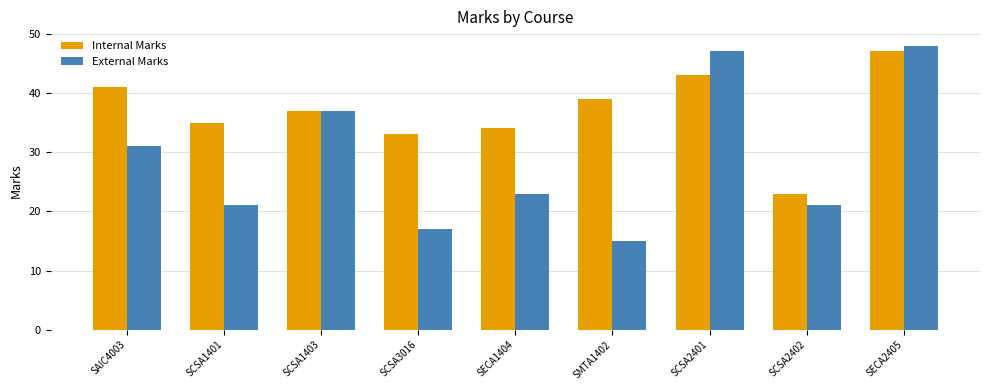

Which category has the lowest value across all series?

SMTA1402